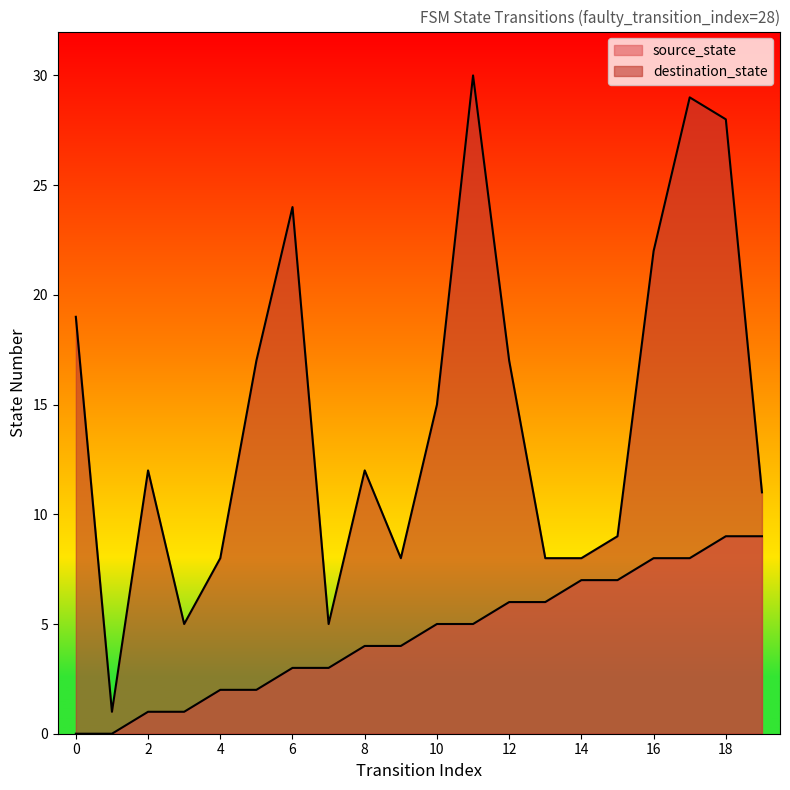

What is the spread (max minus min) of values at 0?

19